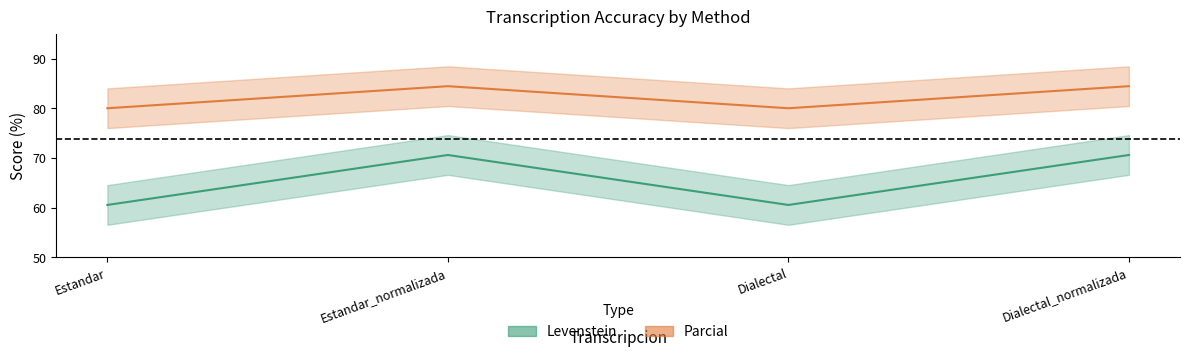

The value of Parcial at Estandar is 80.0. True or false?

True